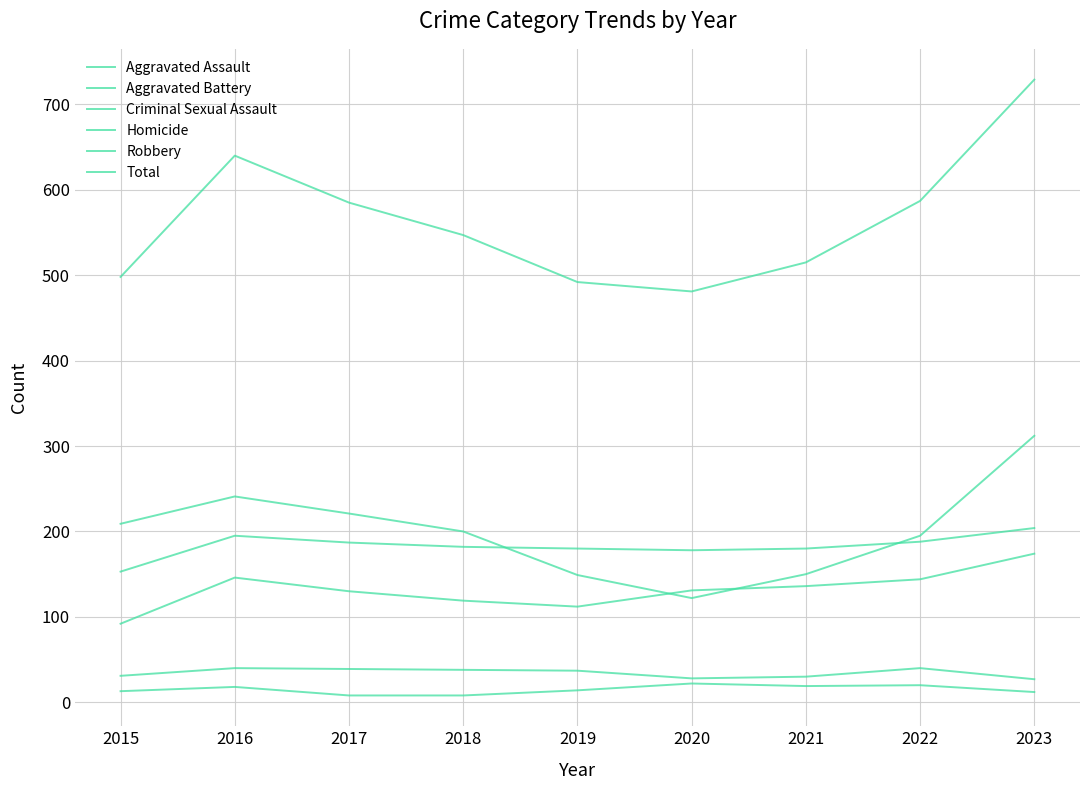

How many lines are shown in the chart?

6